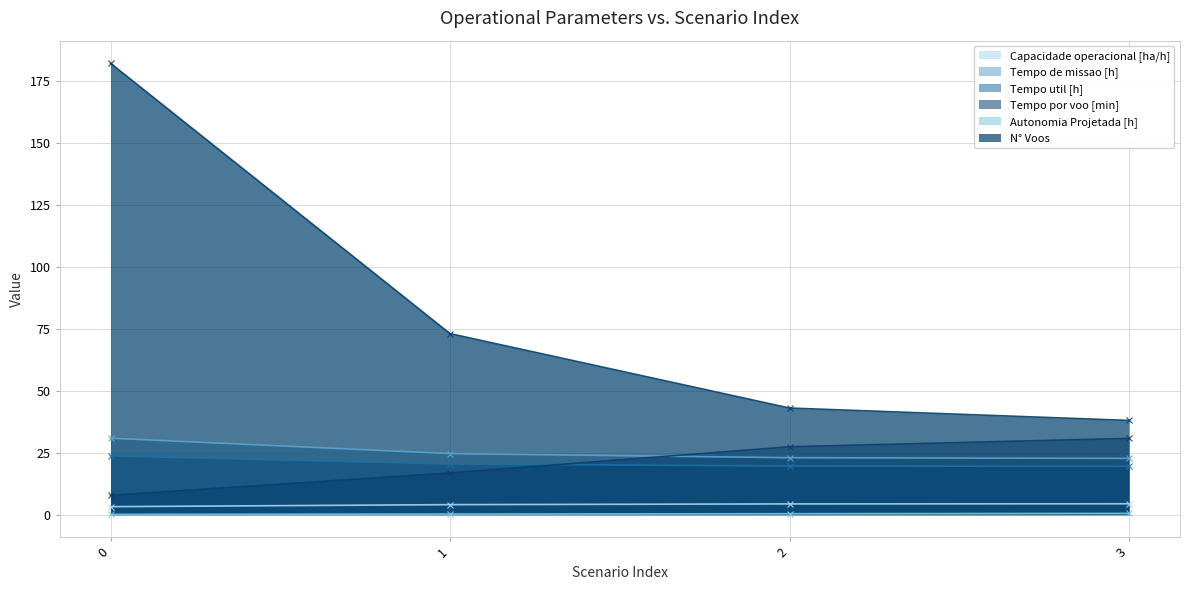

At which label does Tempo util [h] reach its minimum?

3